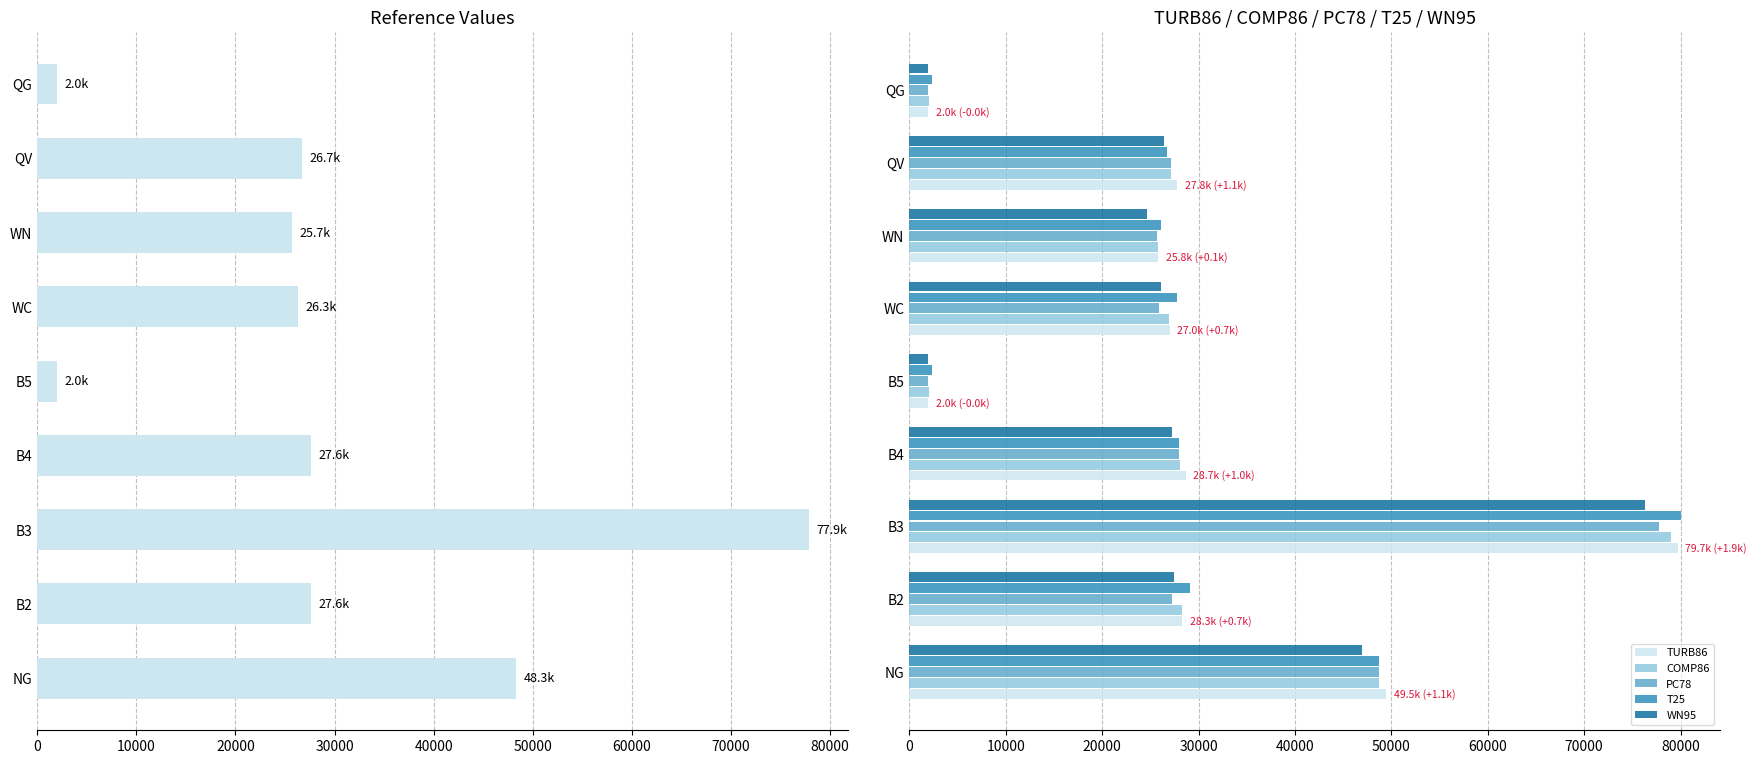

What is the sum of the COMP86 values at QV and B5?

29110.2